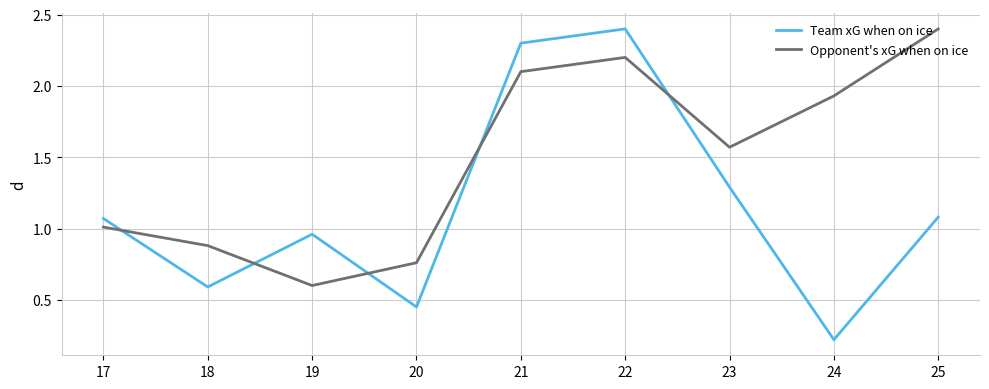

Between 17 and 19, which series saw the biggest shift?

Opponent's xG when on ice